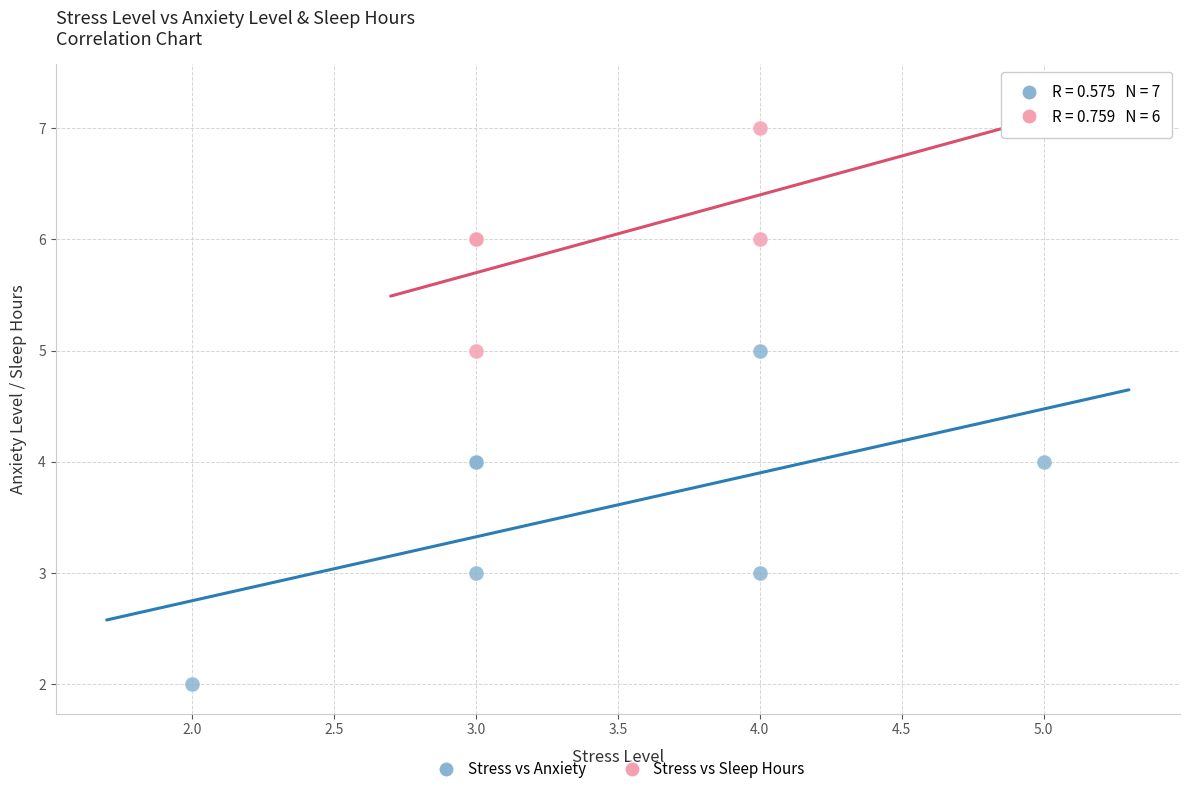

Which series reaches the maximum Y coordinate?

Stress vs Sleep Hours